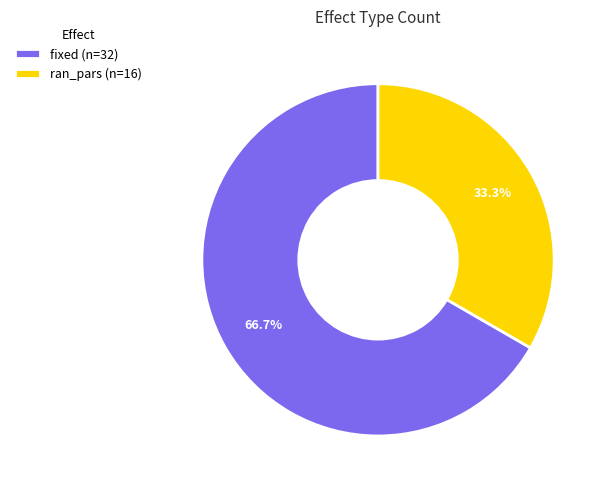

To the nearest percent, what percentage of the pie is fixed?

67%